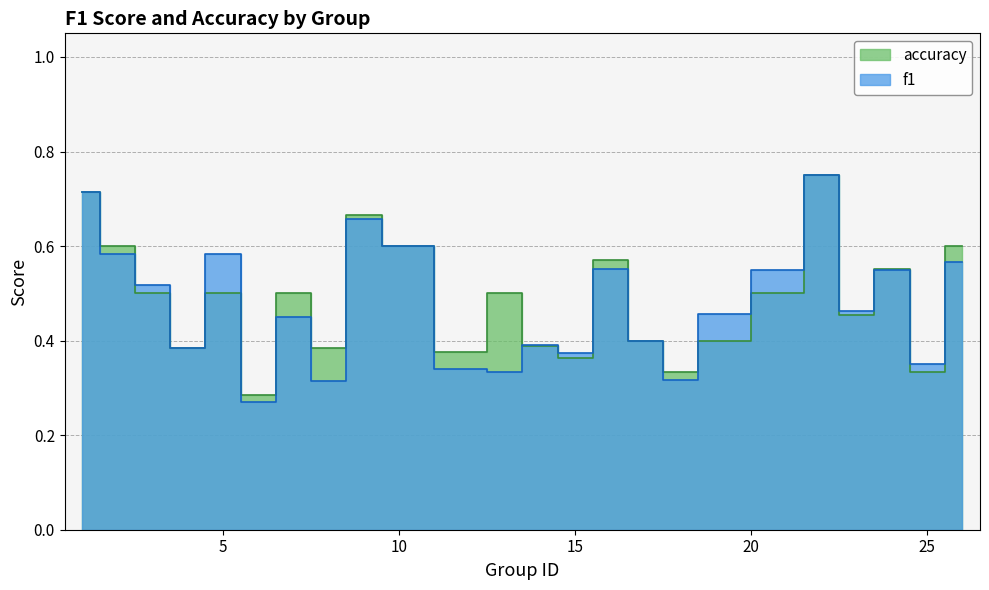

What are all the series names shown in the legend?

f1, accuracy